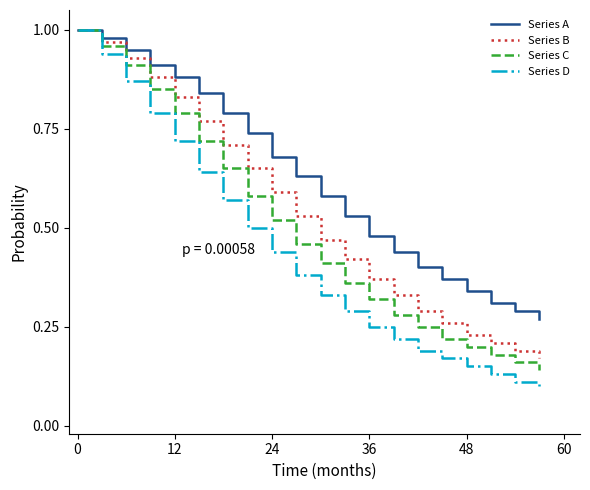

Which series has the largest total across all categories?

Series A